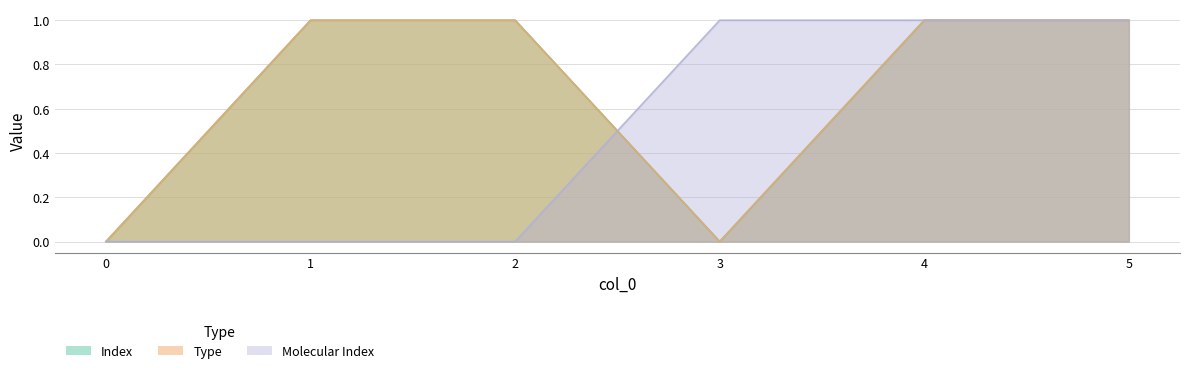

Which series has the largest range (max minus min)?

Index